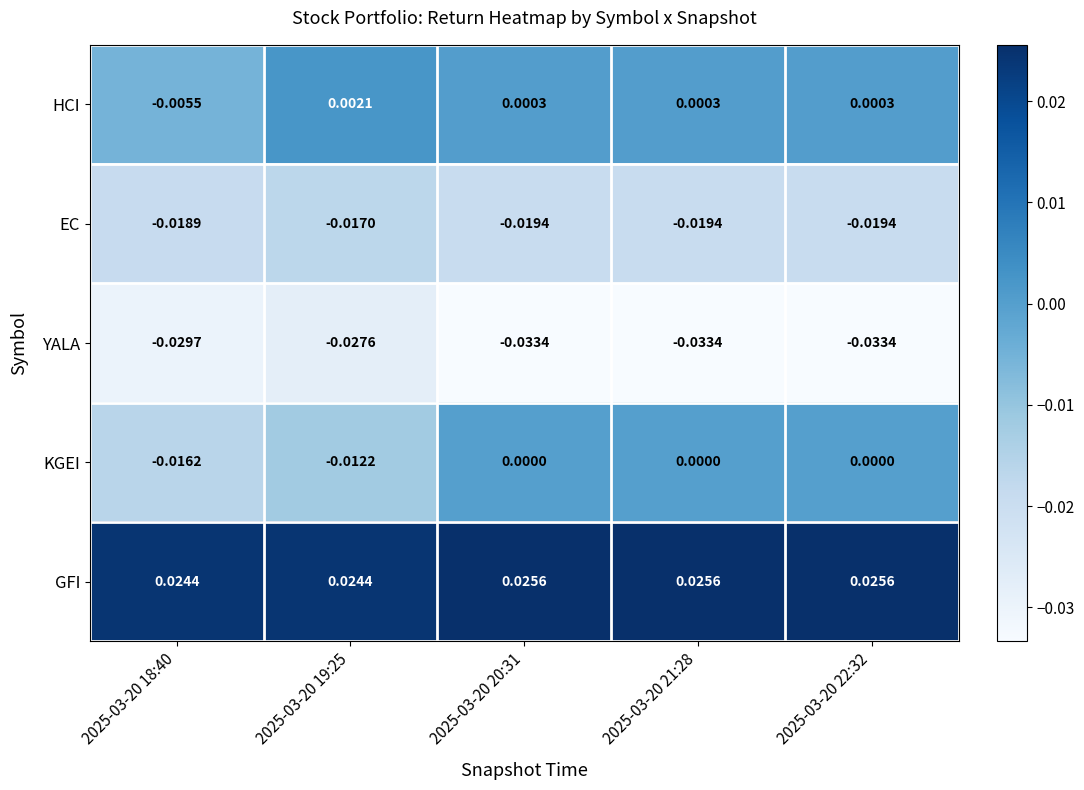

Between 2025-03-20 18:40 and 2025-03-20 22:32, which series saw the biggest shift?

KGEI